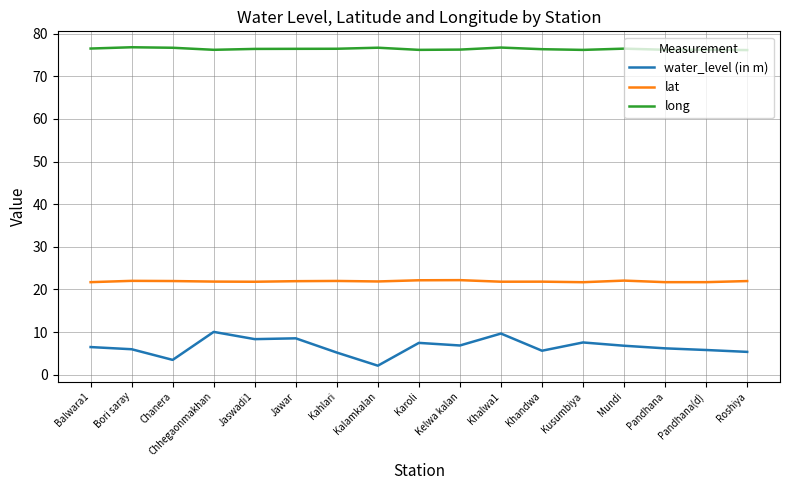

What are all the series names shown in the legend?

water_level (in m), lat, long